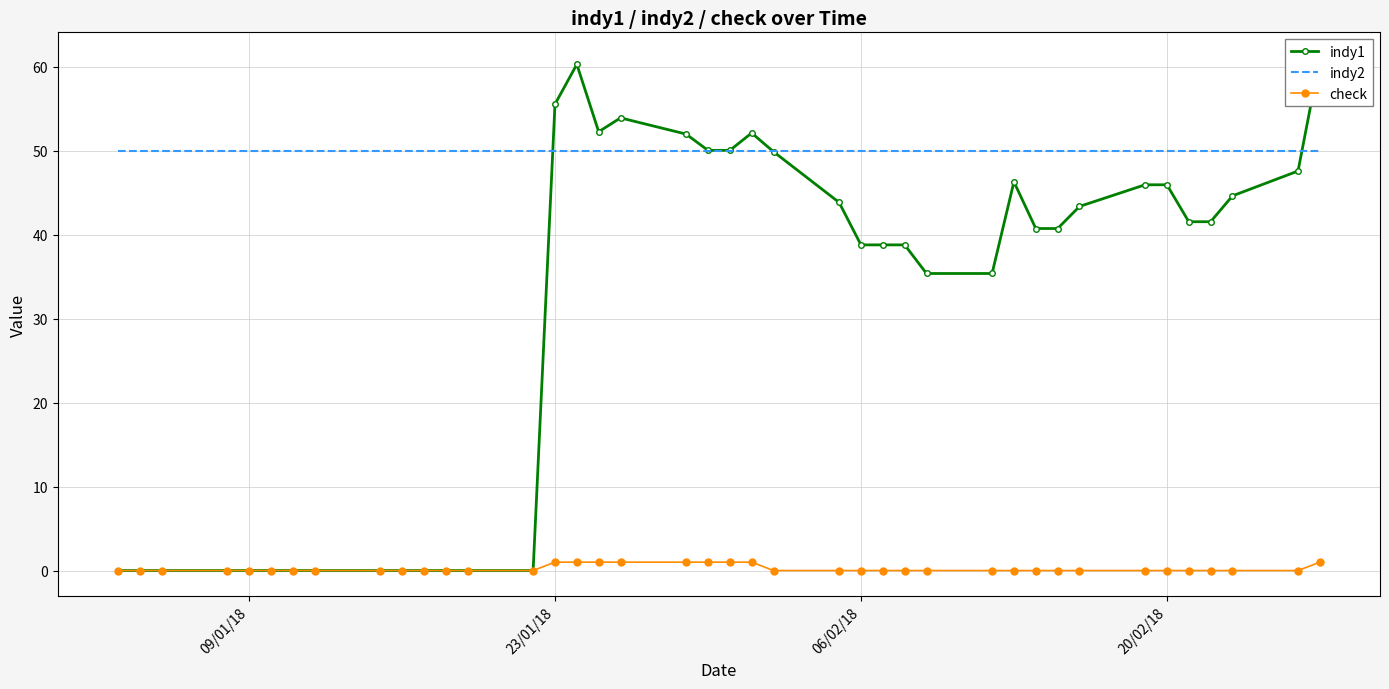

After their last crossing, which series has the higher values: indy2 or indy1?

indy1